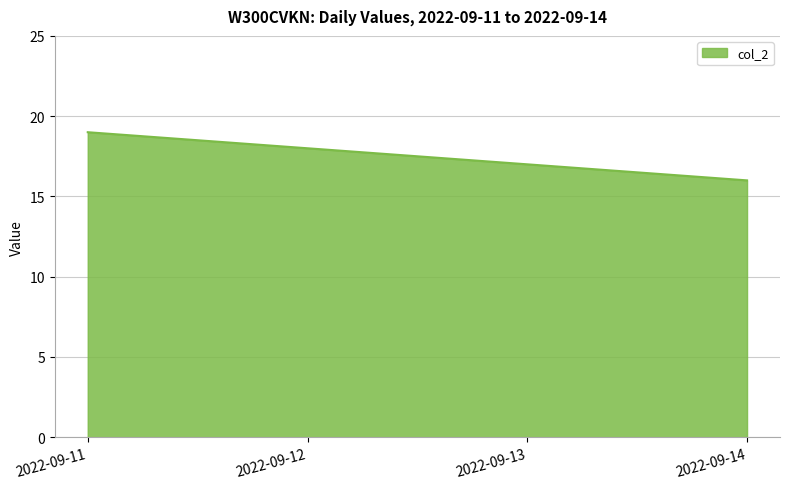

The value at 2022-09-13 is 25. True or false?

False